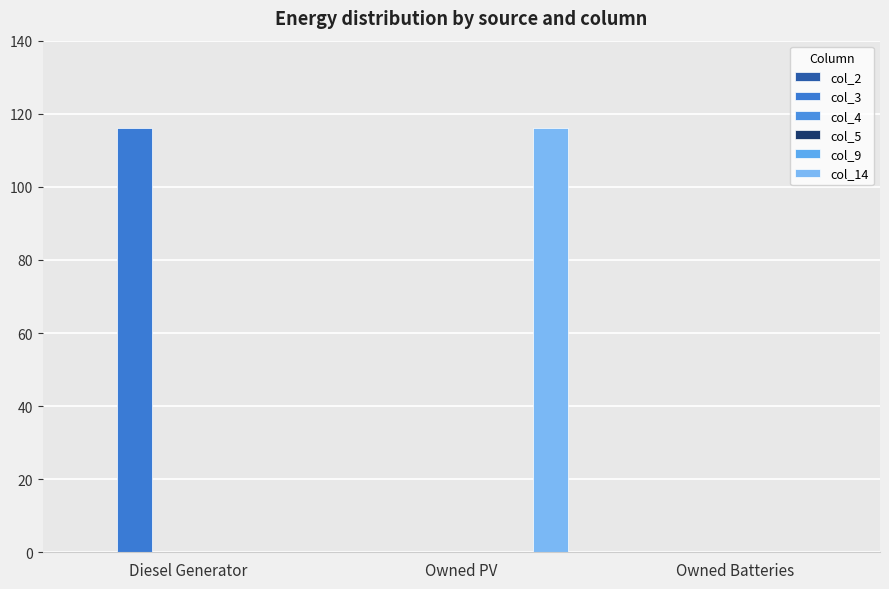

Which category has the lowest value in the col_2 series?

Diesel Generator